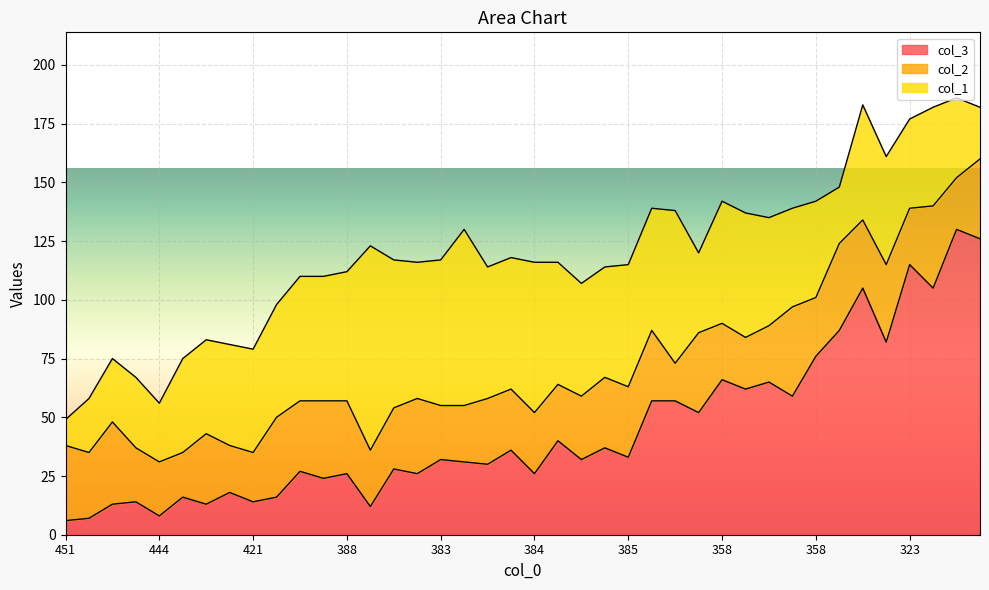

What are all the series names shown in the legend?

col_3, col_2, col_1